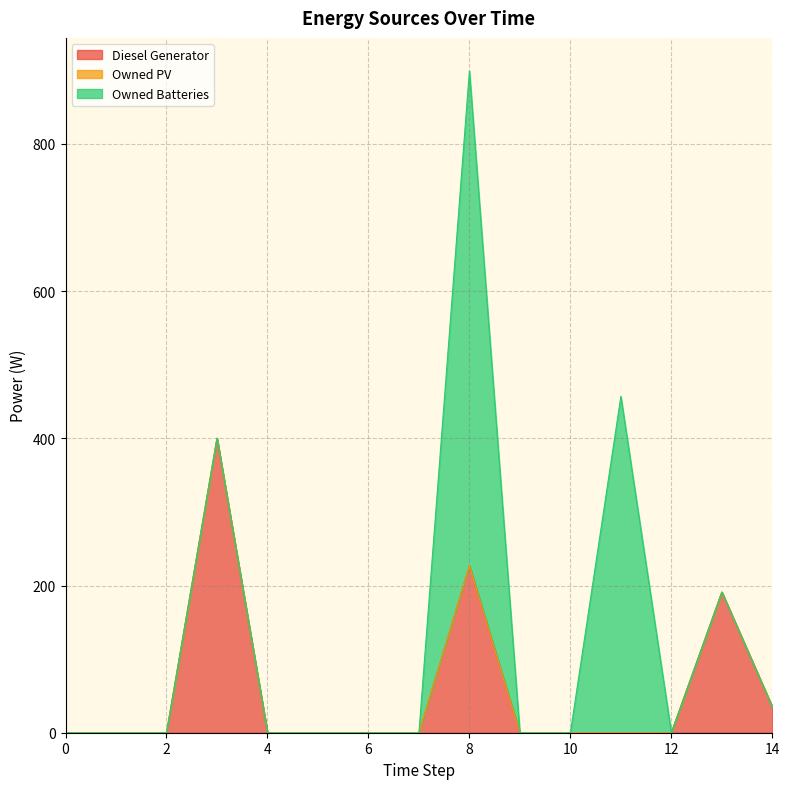

What is the sum of all Owned Batteries values?

1129